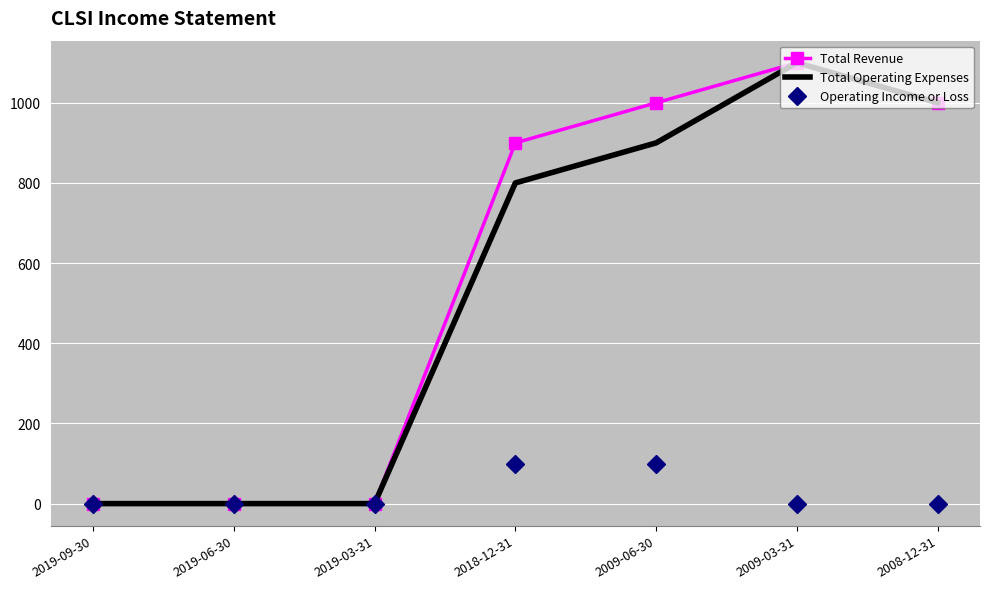

What is the sum of the Total Revenue values at 2019-03-31 and 2009-06-30?

1000